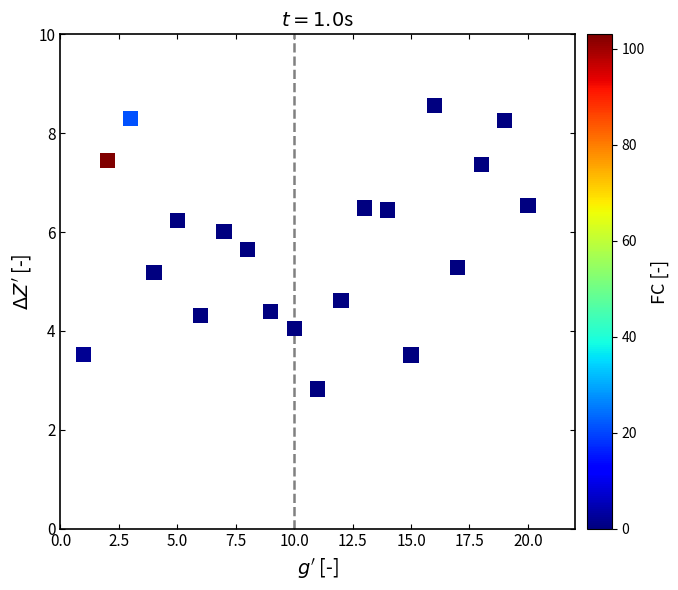

What is the range of X values (max minus min)?

19.0